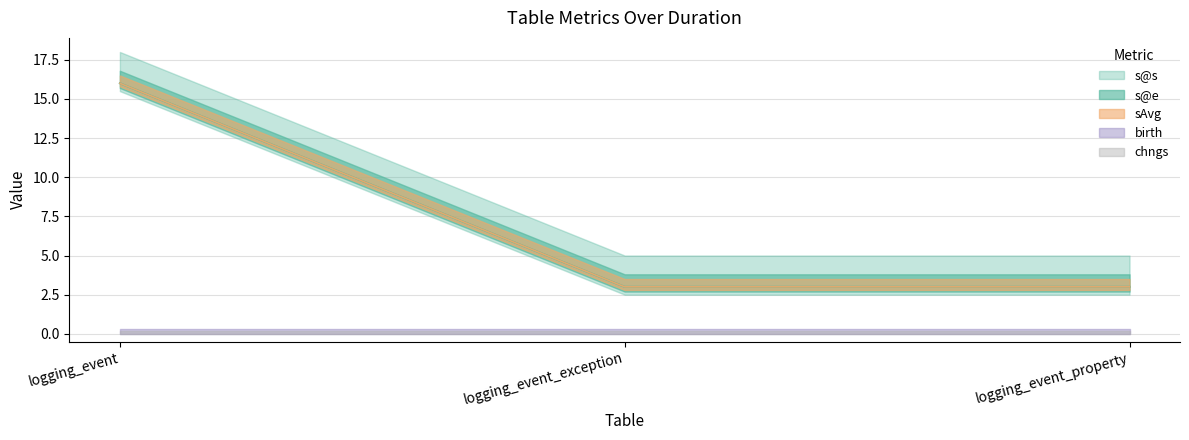

At which label is birth closest to 0?

logging_event